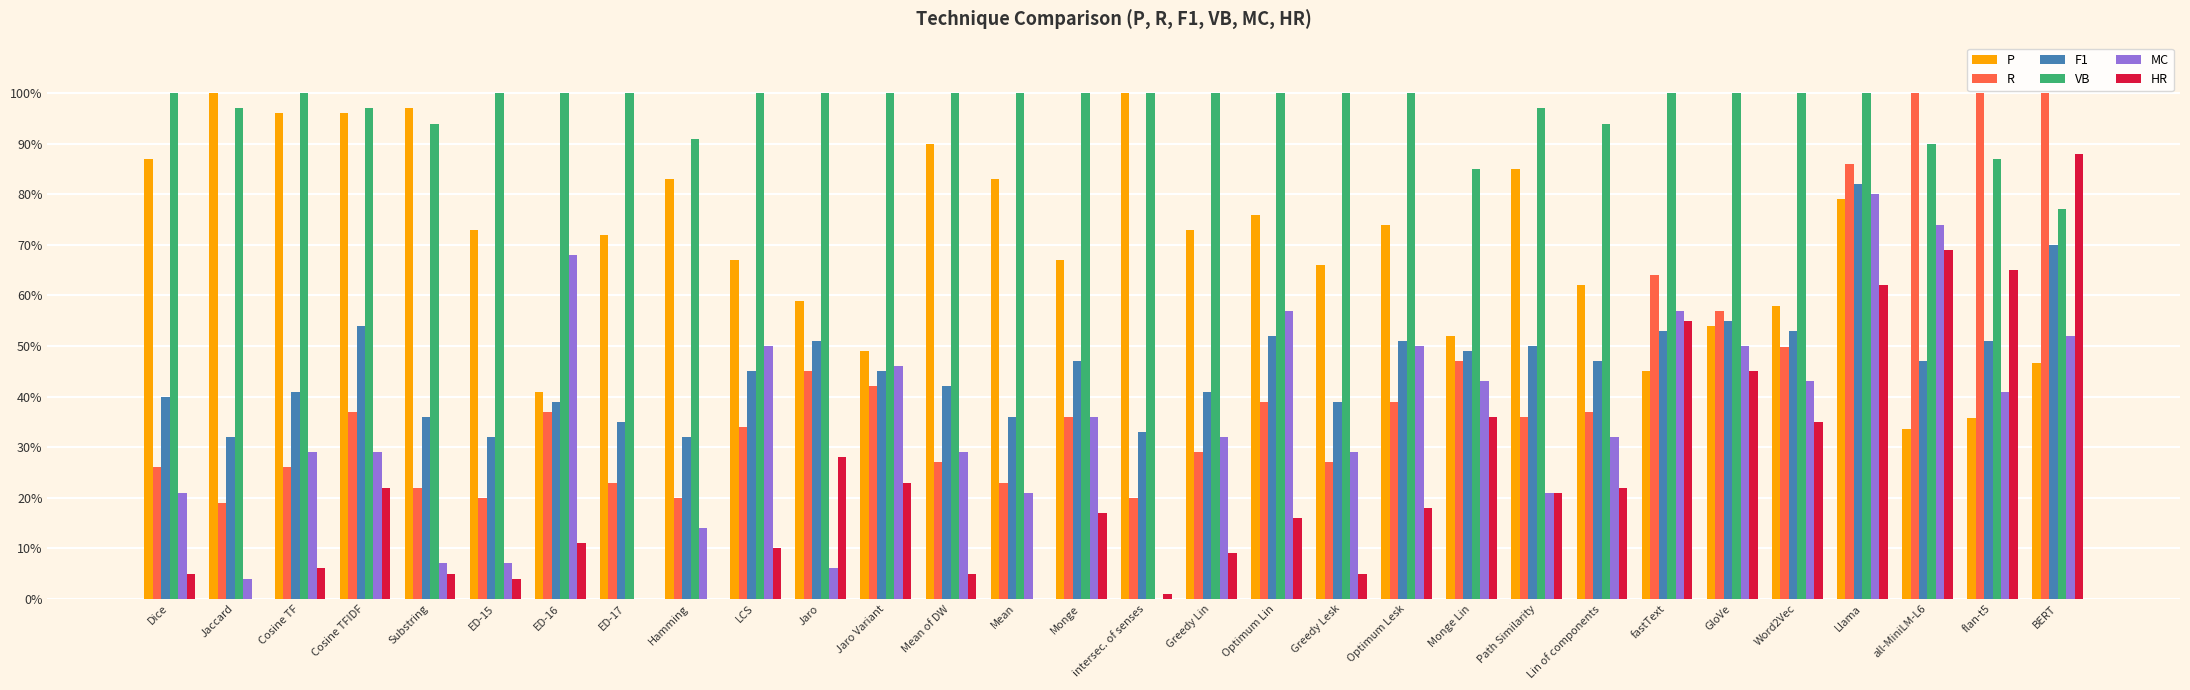

What position from the right is GloVe?

6